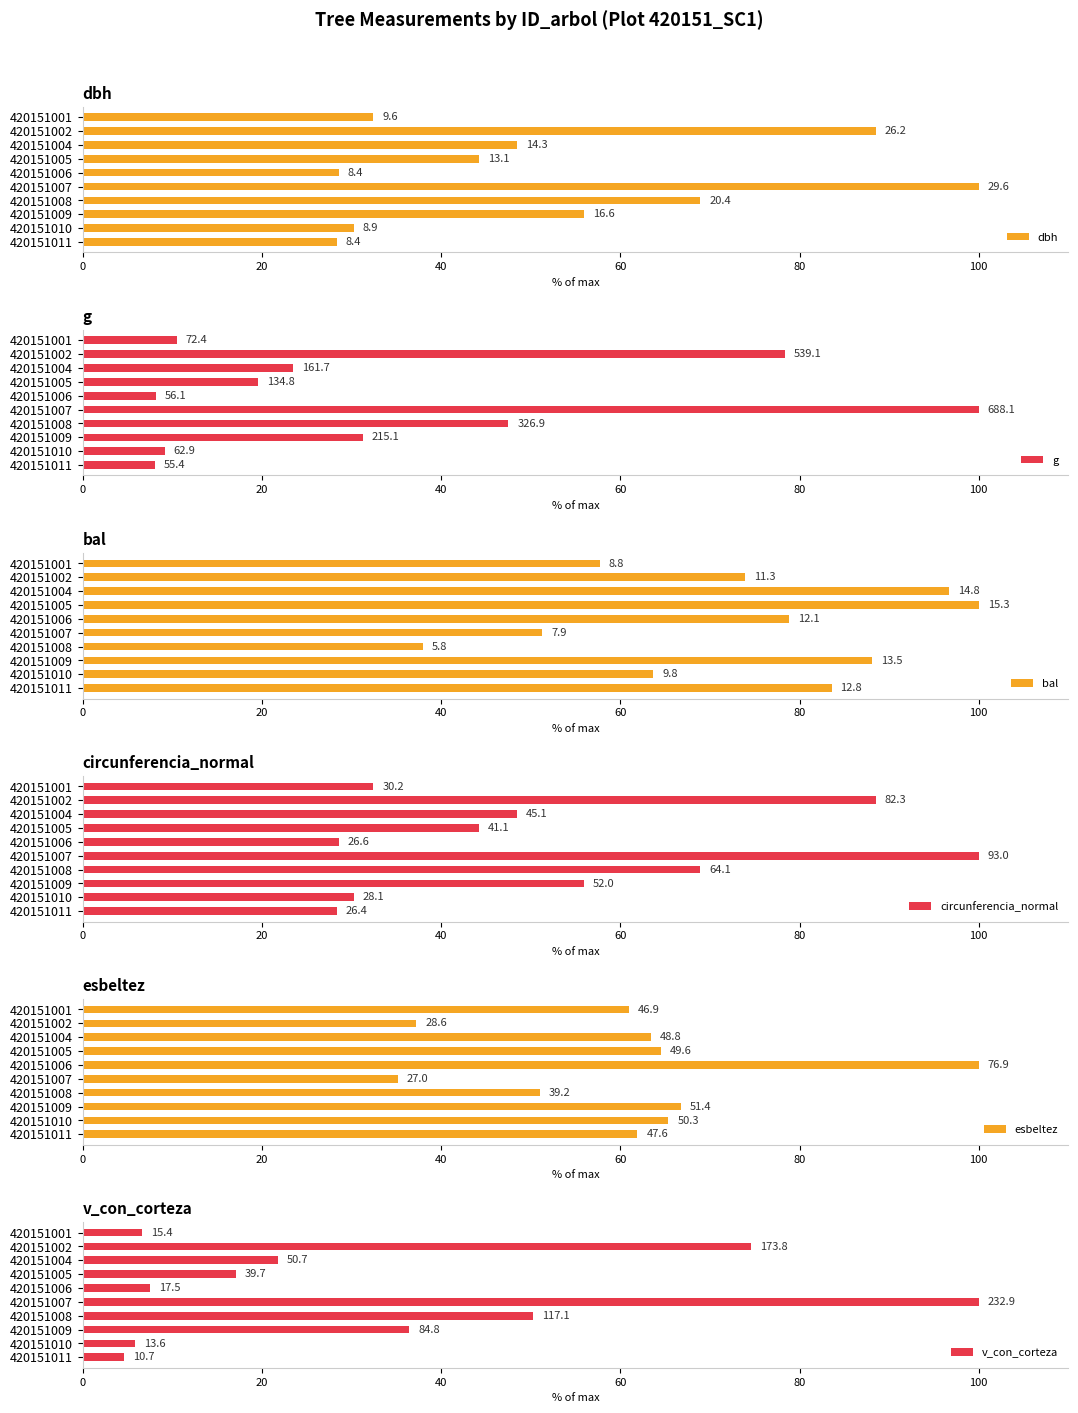

Reading left to right, transcribe all the data shown in this chart.

dbh: 32.4	88.5	48.5	44.3	28.5	100.0	68.9	55.9	30.2	28.4
g: 10.5	78.3	23.5	19.6	8.1	100.0	47.5	31.3	9.1	8.1
bal: 57.7	73.9	96.7	100.0	78.9	51.3	38.0	88.1	63.7	83.6
circunferencia_normal: 32.4	88.5	48.5	44.3	28.6	100.0	68.9	55.9	30.2	28.4
esbeltez: 60.9	37.2	63.4	64.5	100.0	35.1	51.0	66.8	65.4	61.9
v_con_corteza: 6.6	74.6	21.8	17.1	7.5	100.0	50.3	36.4	5.8	4.6